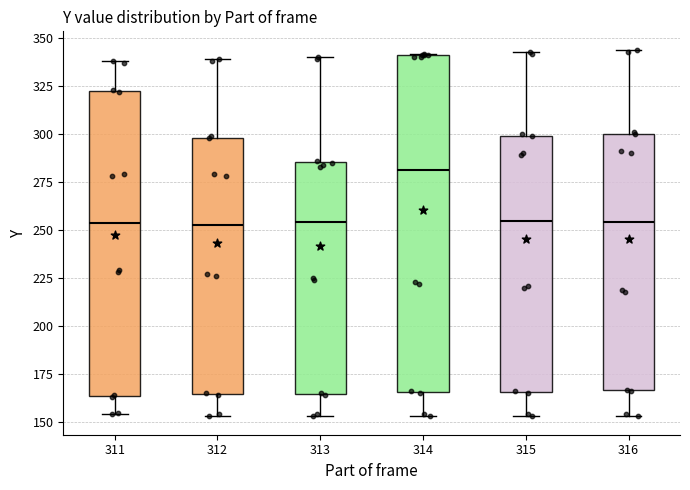

Where does the median line of the box at x = 311 sit on the y-axis? The values are not printed on the chart, so give them approximately, as read against the axis.

255